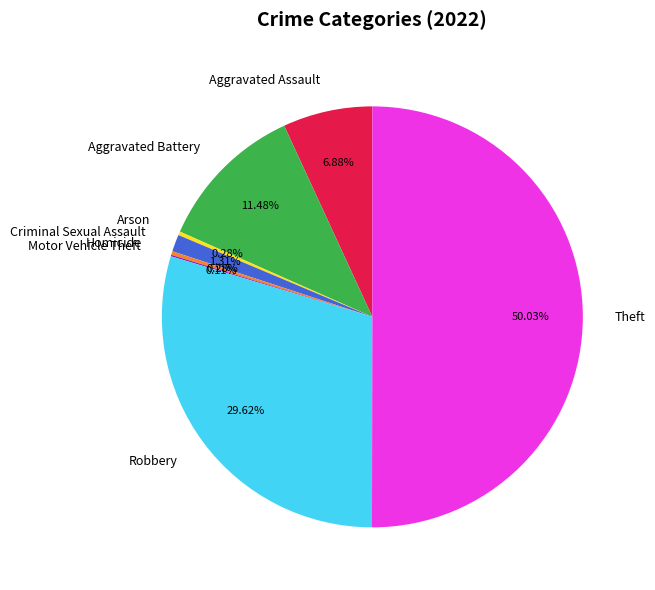

What percentage is the Robbery slice, to the nearest percent?

30%